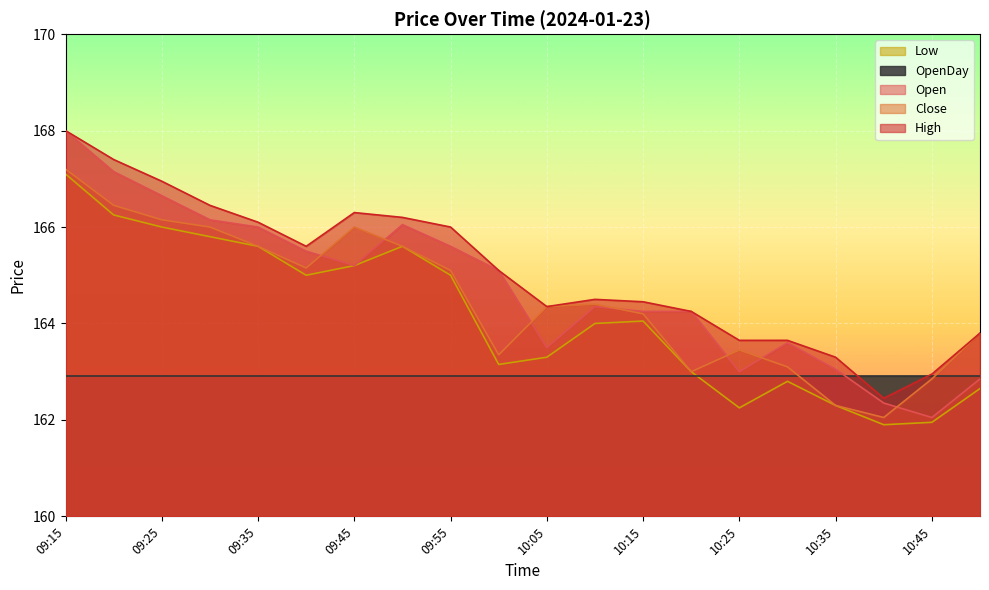

At 09:55, list the series in order from smallest to largest.

OpenDay, Low, Close, Open, High